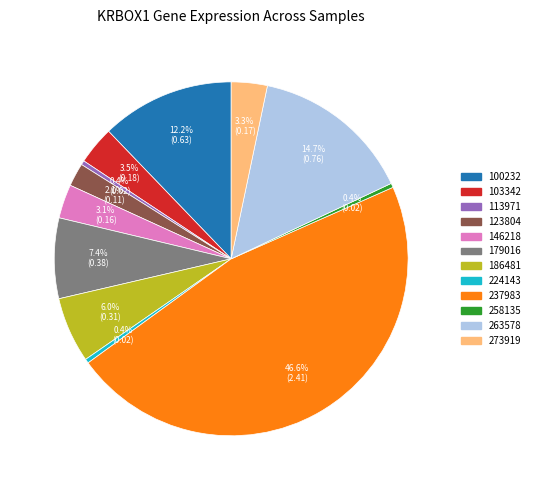

To the nearest percent, what percentage of the pie is 186481?

6%